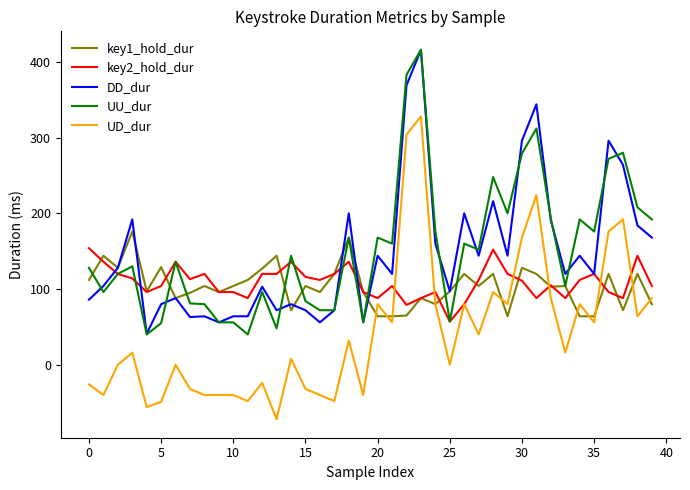

Does the chart have visible grid lines?

No